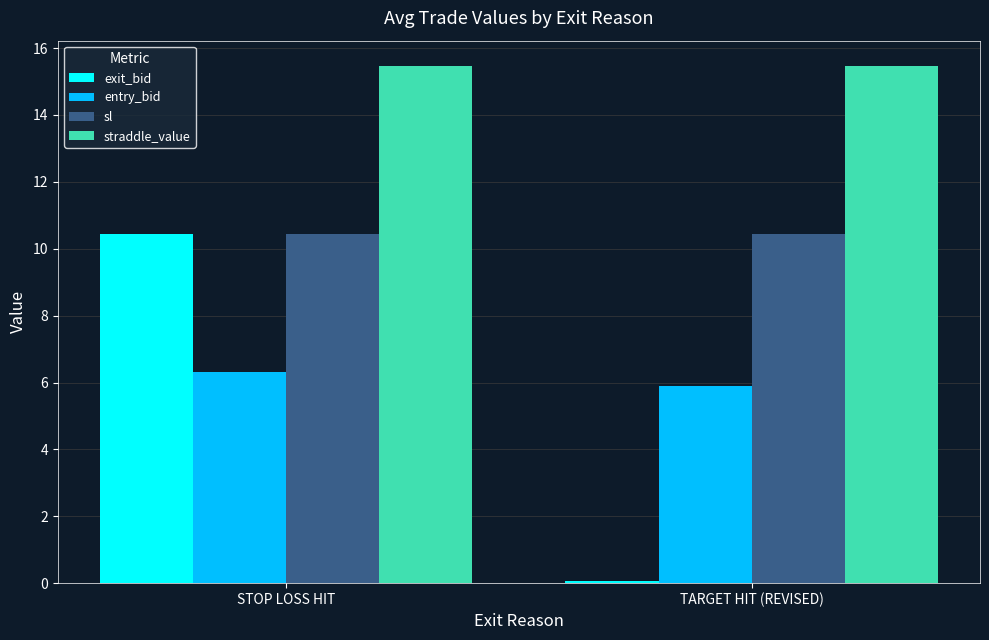

At TARGET HIT (REVISED), list the series in order from smallest to largest.

exit_bid, entry_bid, sl, straddle_value